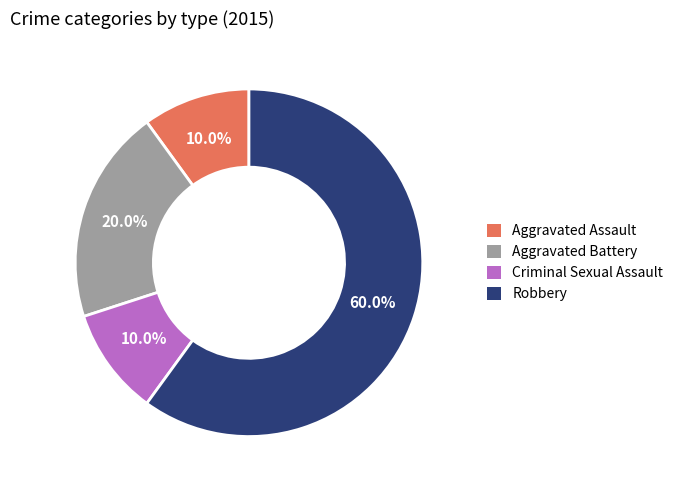

Do Aggravated Assault and Robbery together represent more than half of the pie?

Yes